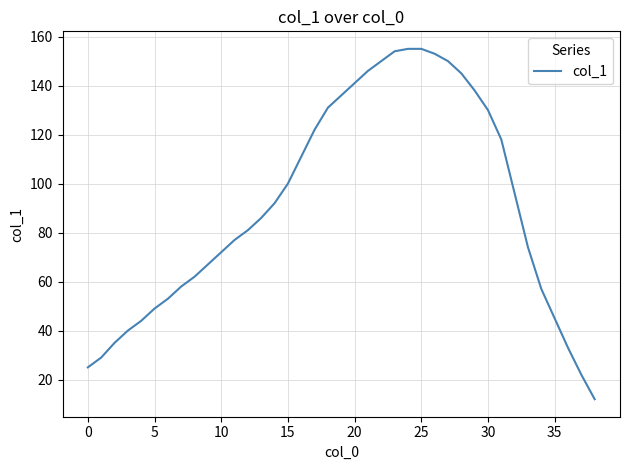

What is the minimum value shown in the chart?

12